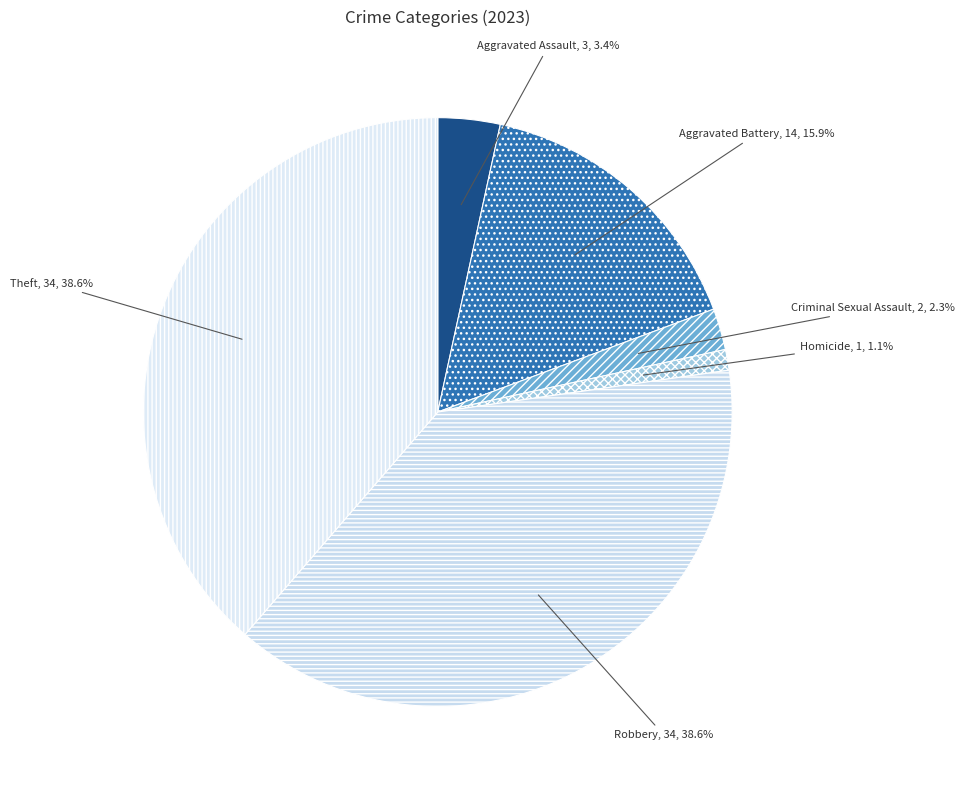

How much of the chart is everything except Aggravated Battery?

84.1%